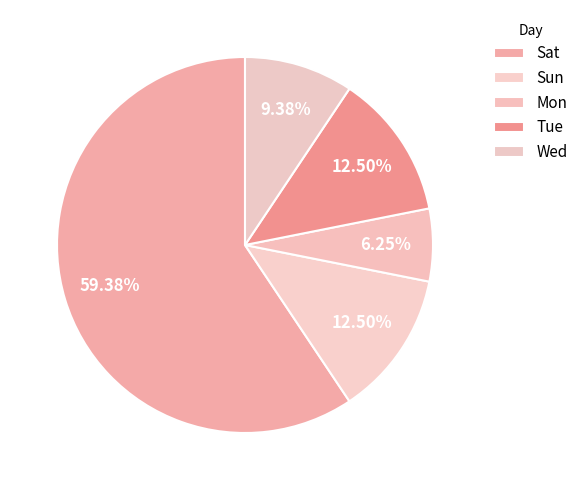

Which slice is the largest?

Sat